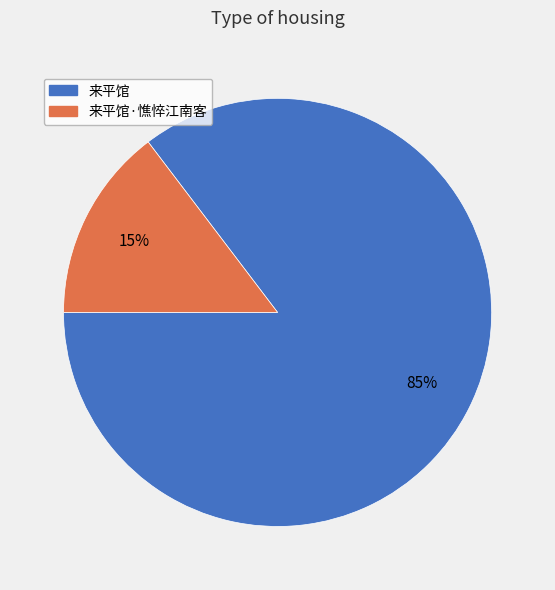

Which has a higher value, 来平馆·憔悴江南客 or 来平馆?

来平馆